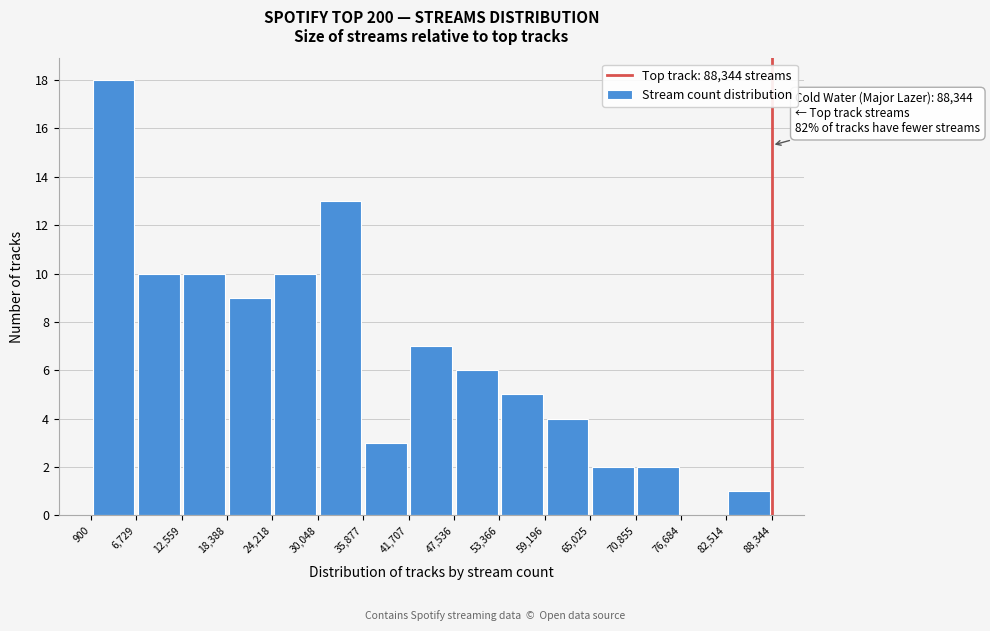

Which range on the x-axis has the tallest bar?

900 to 6,729